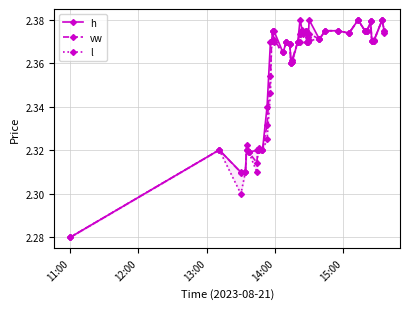

Count the vw values in the range 2 to 3.

40